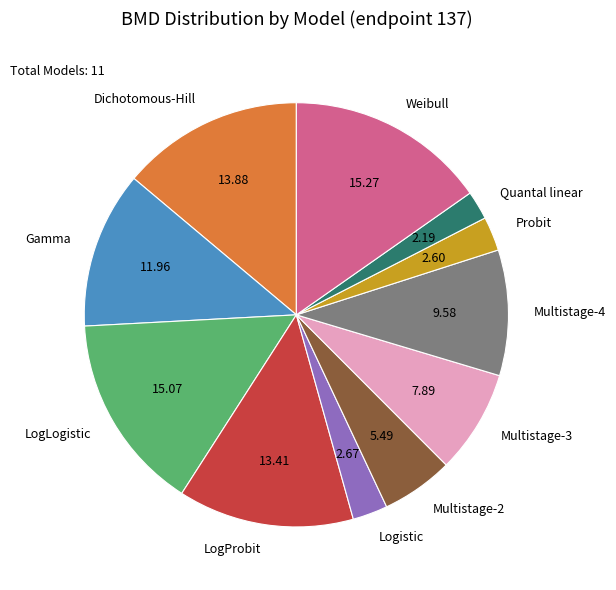

What is the ratio of the value at LogLogistic to the value at Gamma?

1.3